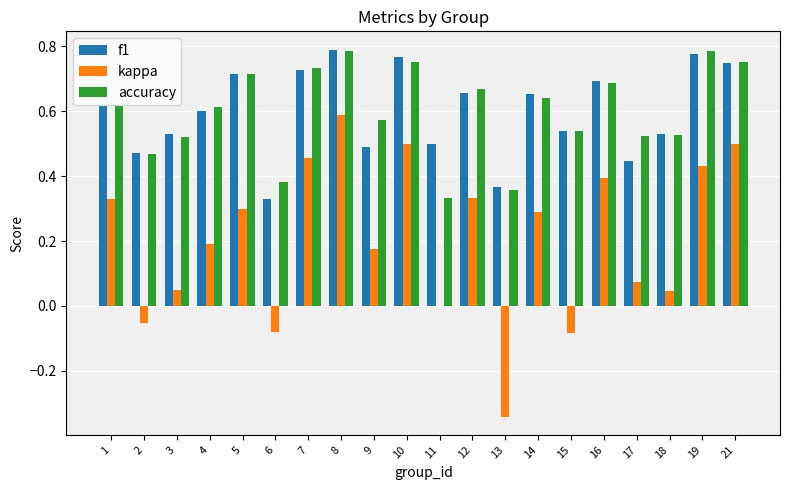

What is the sum of all accuracy values?

12.0